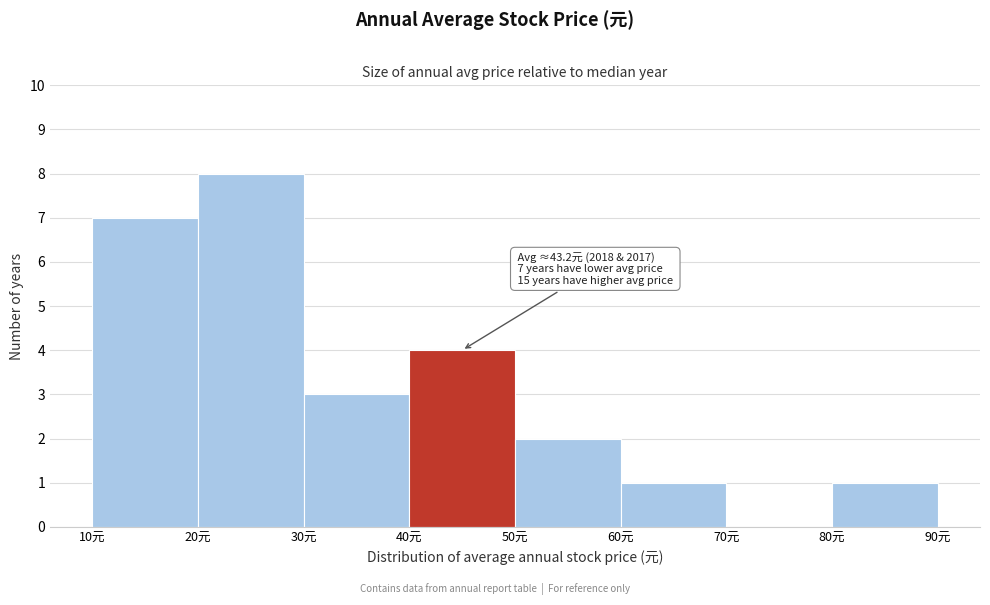

Over which range of the x-axis is the bar tallest?

20 to 30